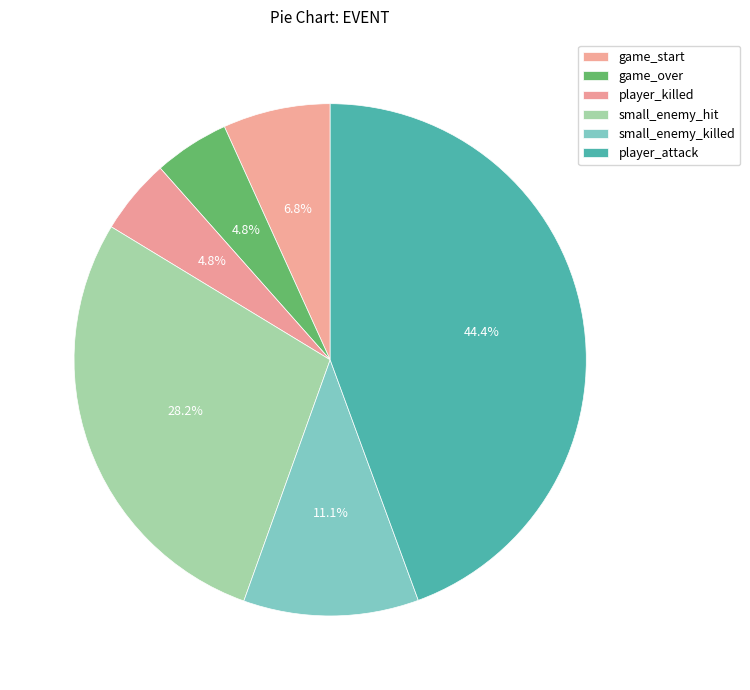

The player_killed slice represents 5% of the pie. True or false?

True